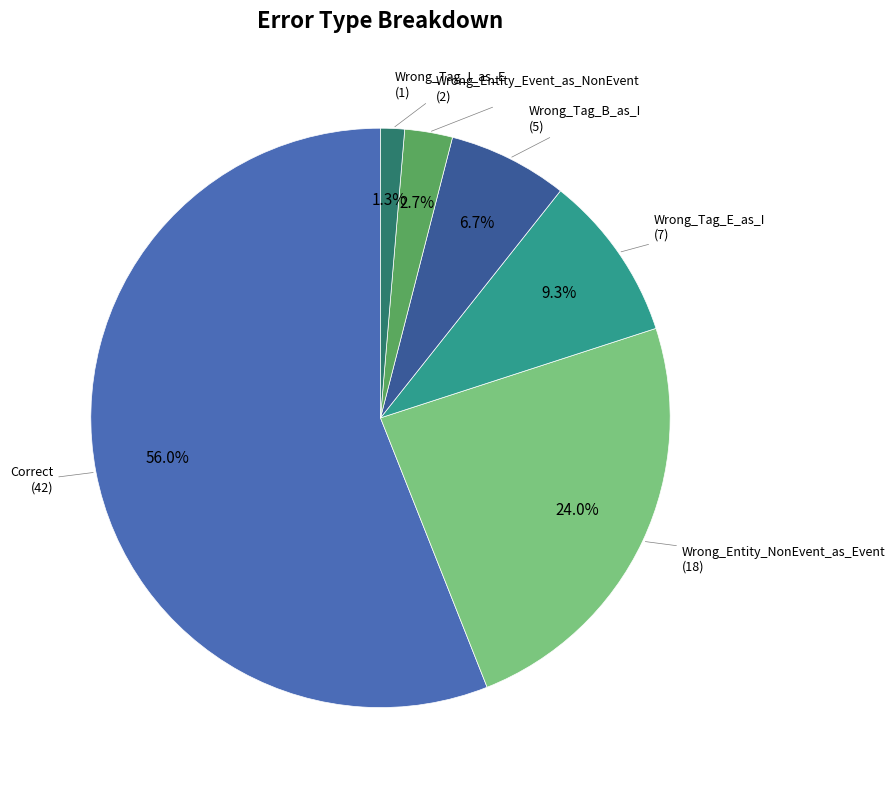

What is the smallest slice in the pie chart?

Wrong_Tag_I_as_E